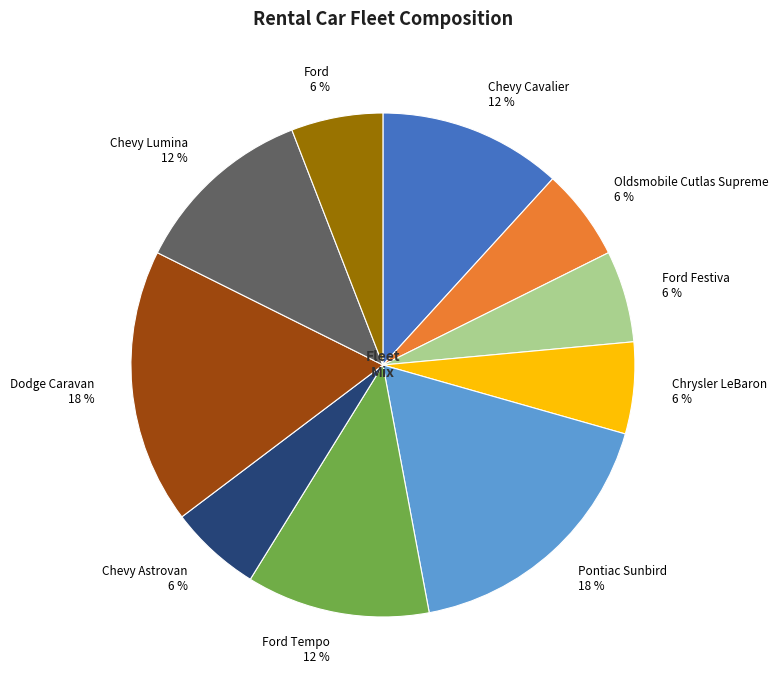

Is Ford the majority of the pie?

No